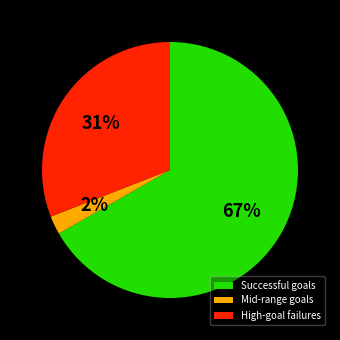

What is the majority slice?

Successful goals